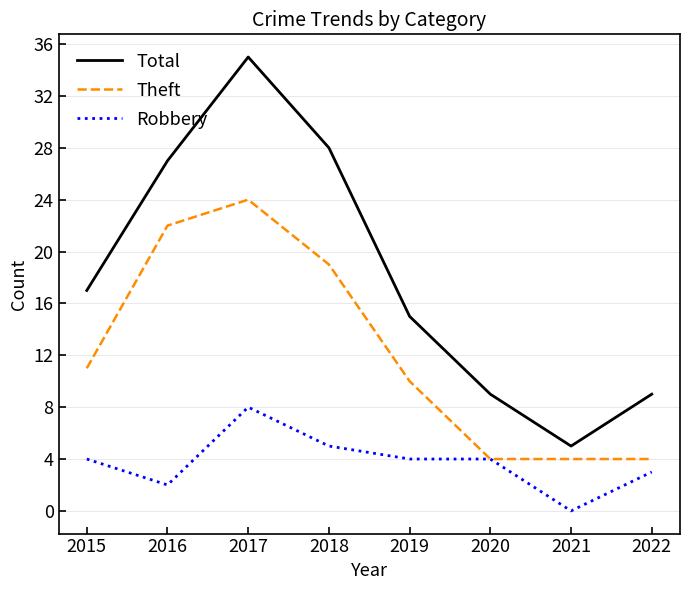

What is the difference between the Total values at 2018 and 2016?

1